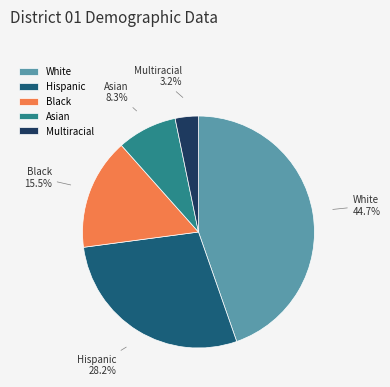

Which has a higher value, Multiracial or Black?

Black